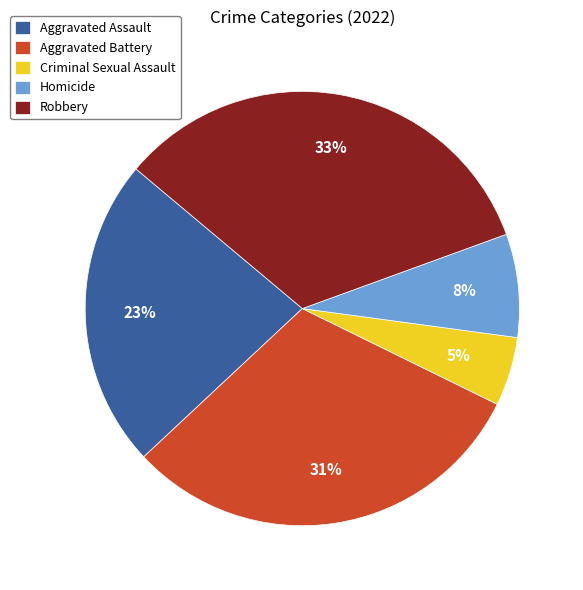

Does Aggravated Battery account for over 50% of the chart?

No